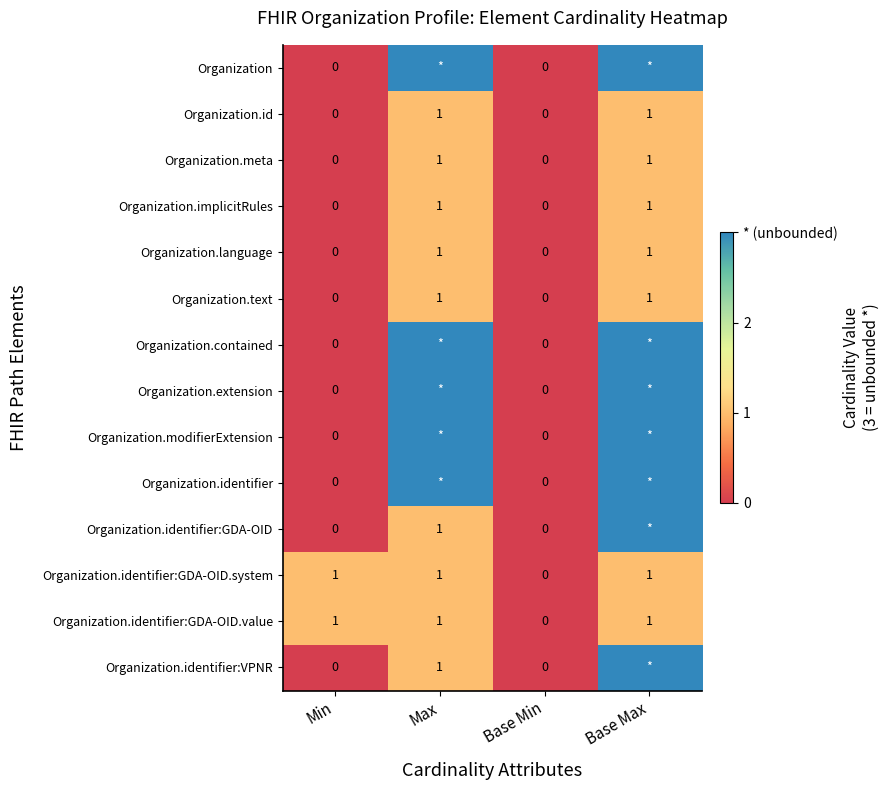

True or false: Organization.implicitRules has a value of 1 at Base Max.

True